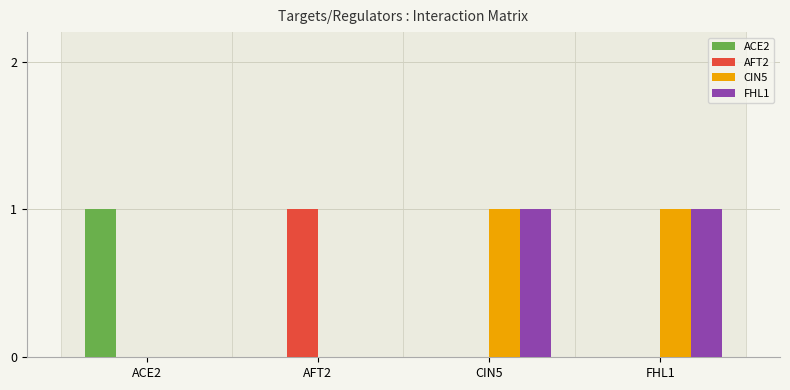

At which label does AFT2 reach its peak?

AFT2